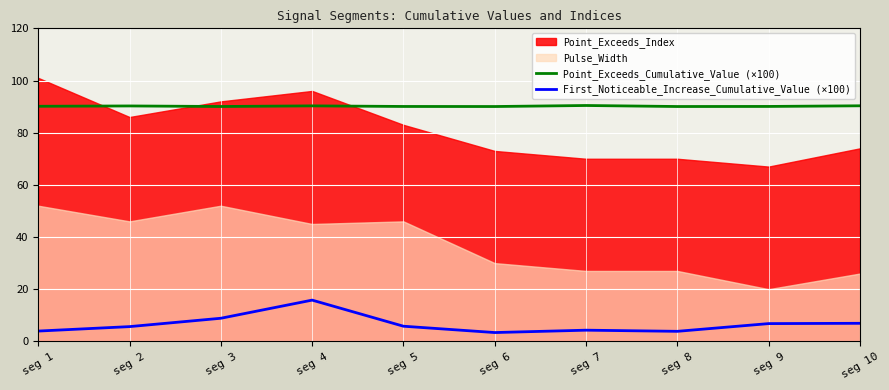

Is it true that First_Noticeable_Increase_Cumulative_Value (×100) equals 9.2 at seg 5?

False